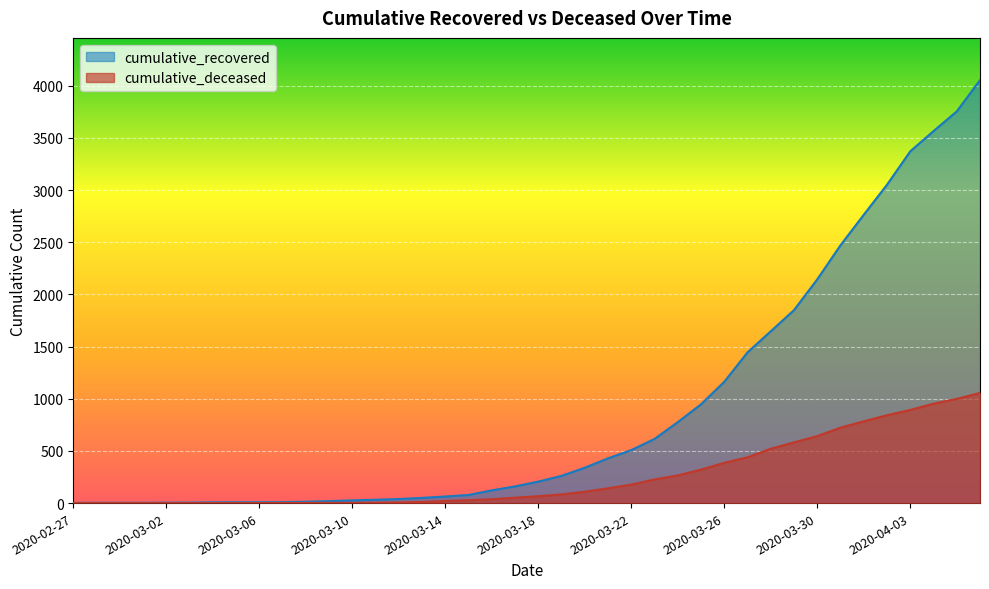

At which label does cumulative_recovered first exceed 206?

2020-03-19